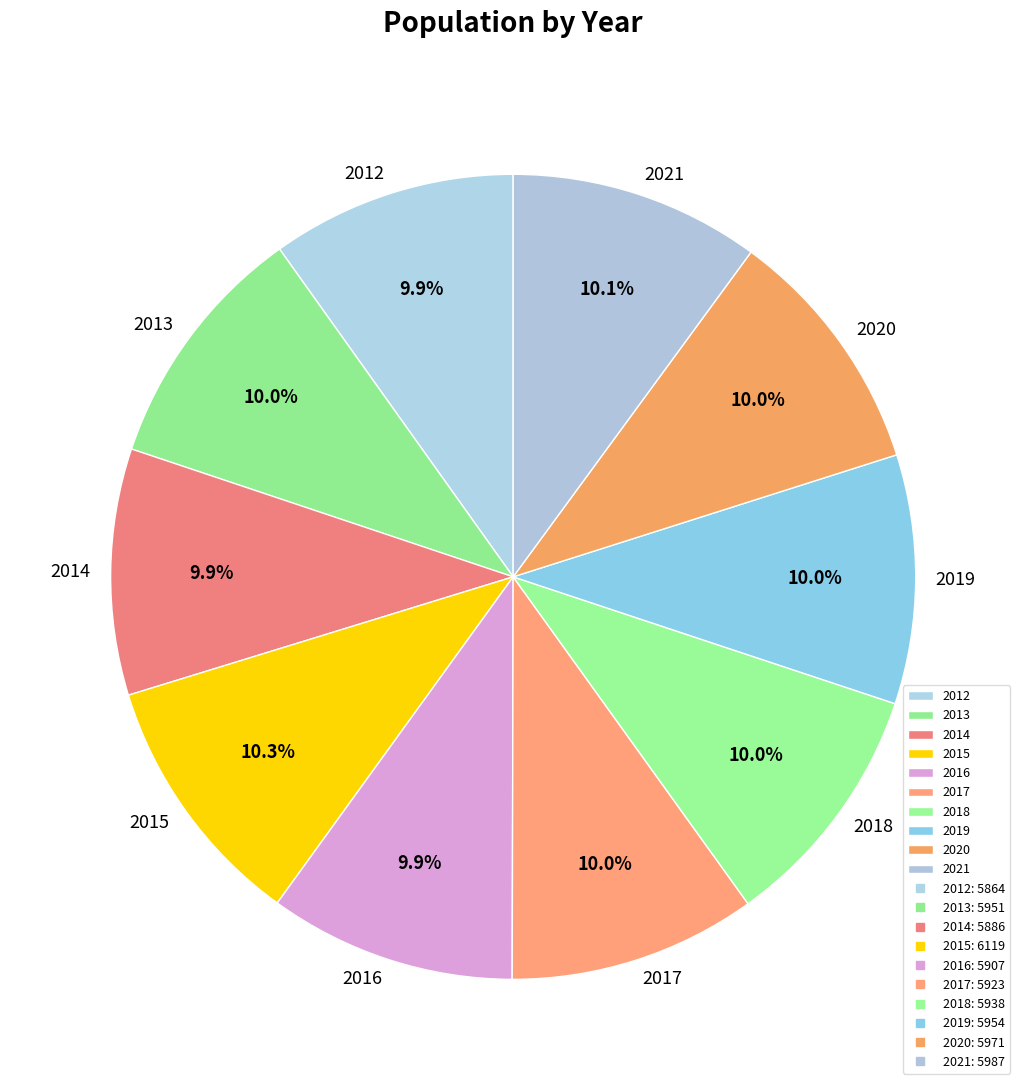

What percentage is the 2019 slice, to the nearest percent?

10%